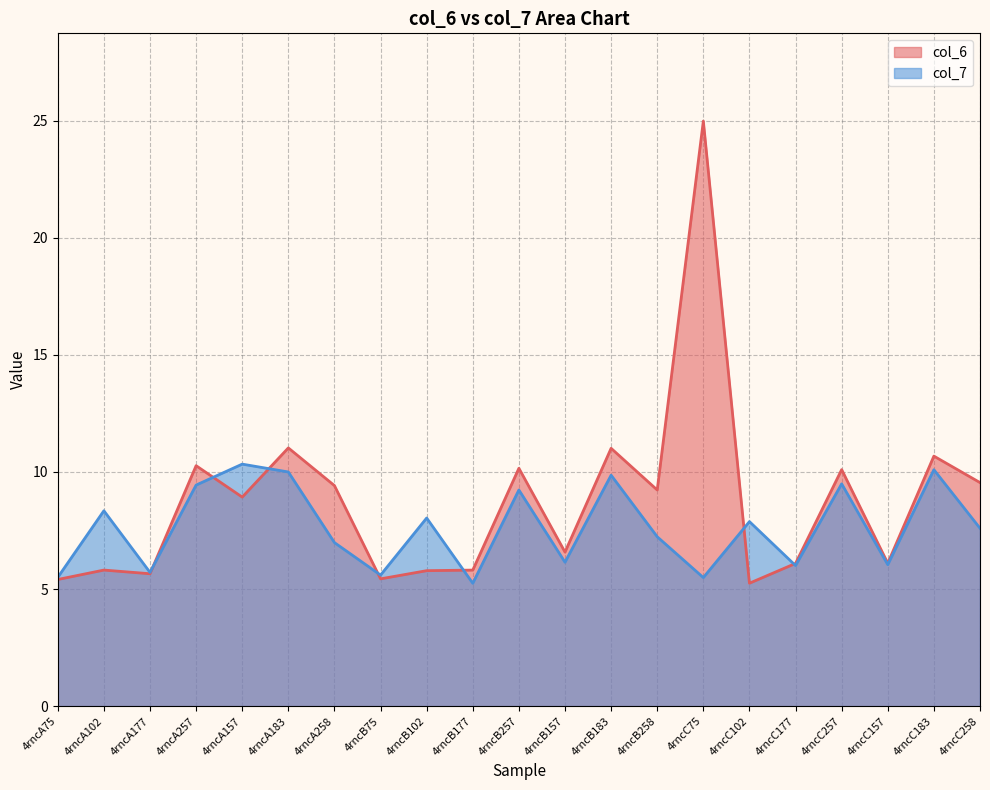

Which series has the widest spread of values?

col_6